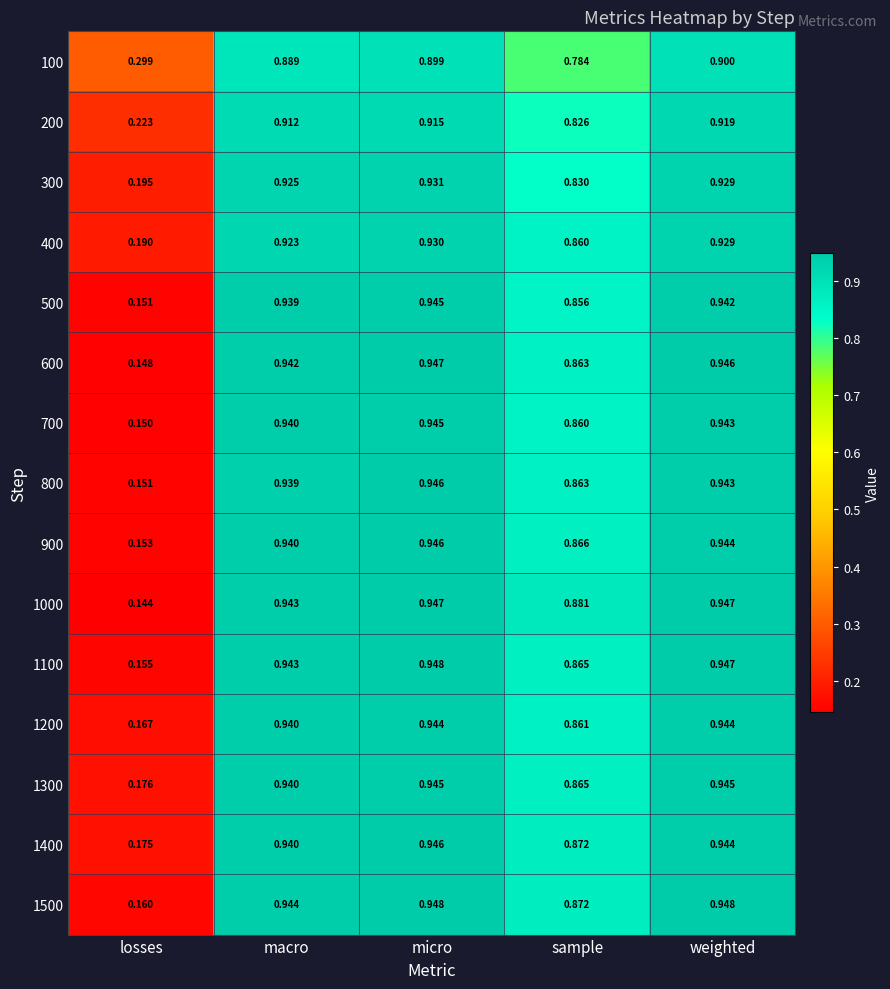

Which series changed the most between sample and weighted?

100